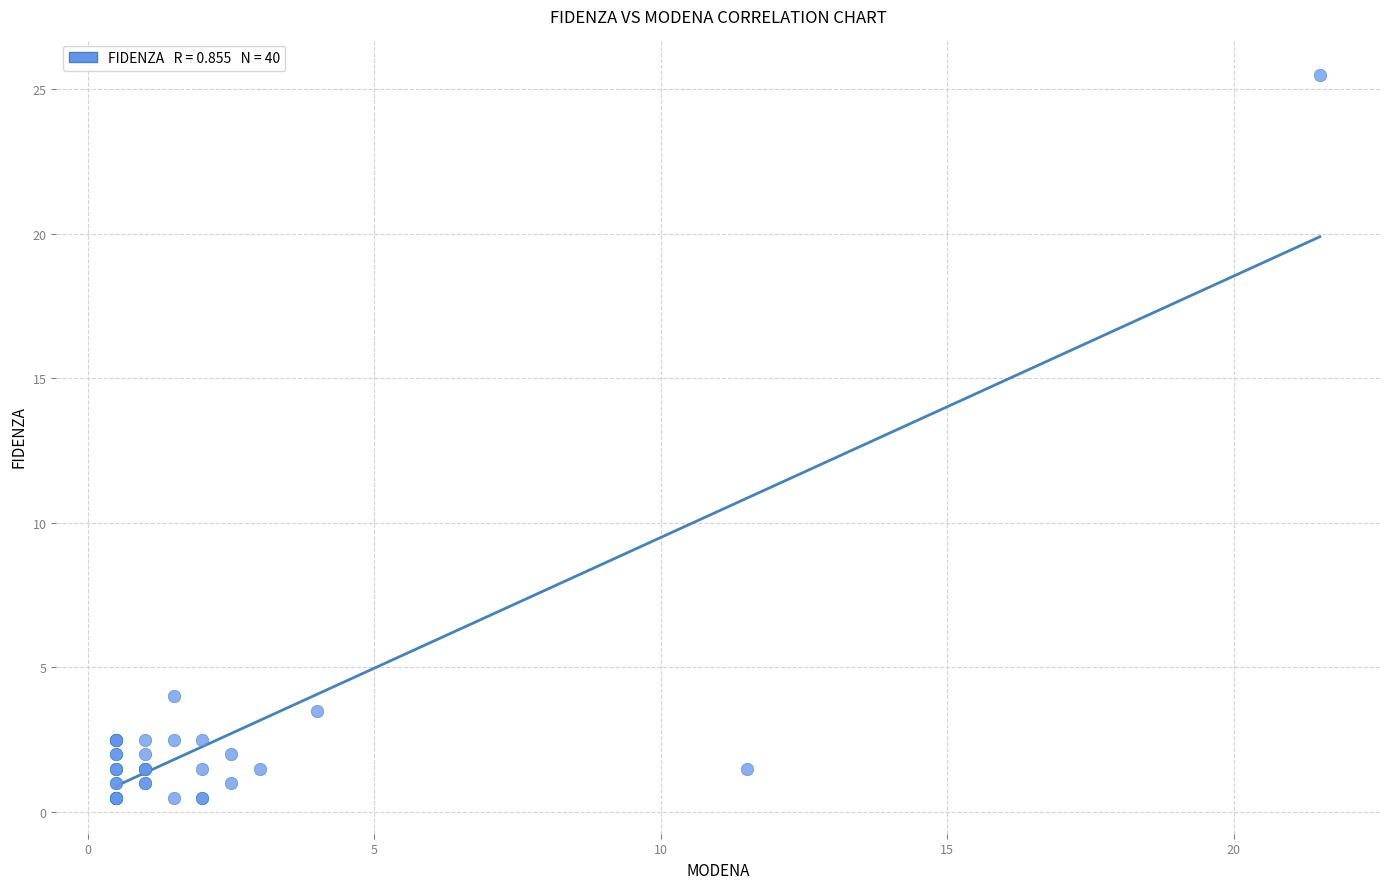

What Y value in the scatter plot is closest to 13?

4.0